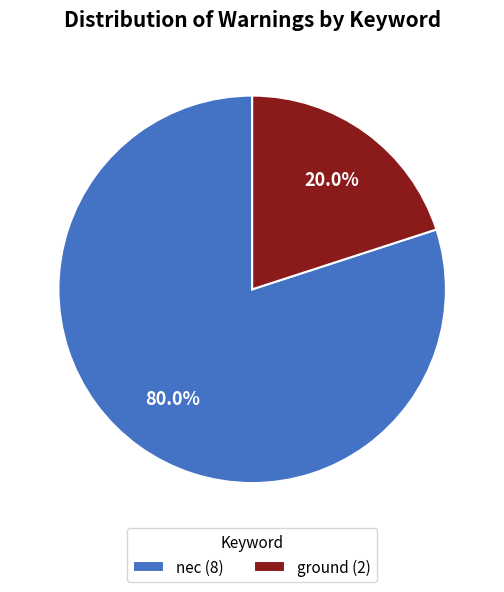

Which has a higher value, nec (8) or ground (2)?

nec (8)